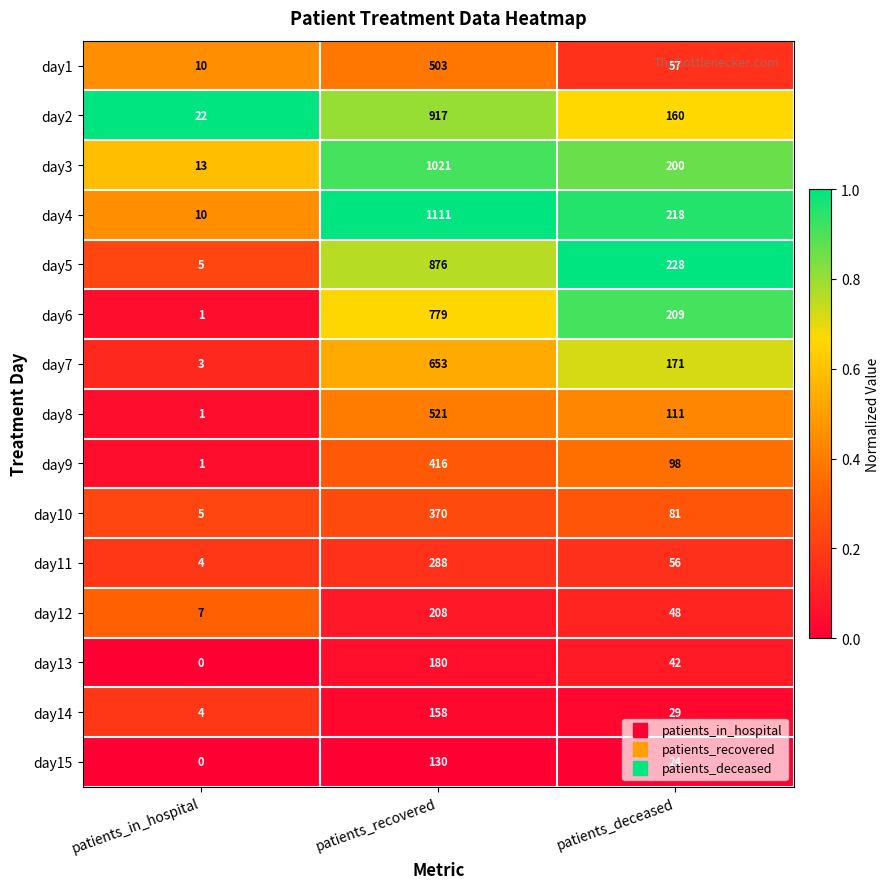

What is the minimum value for day12?

7